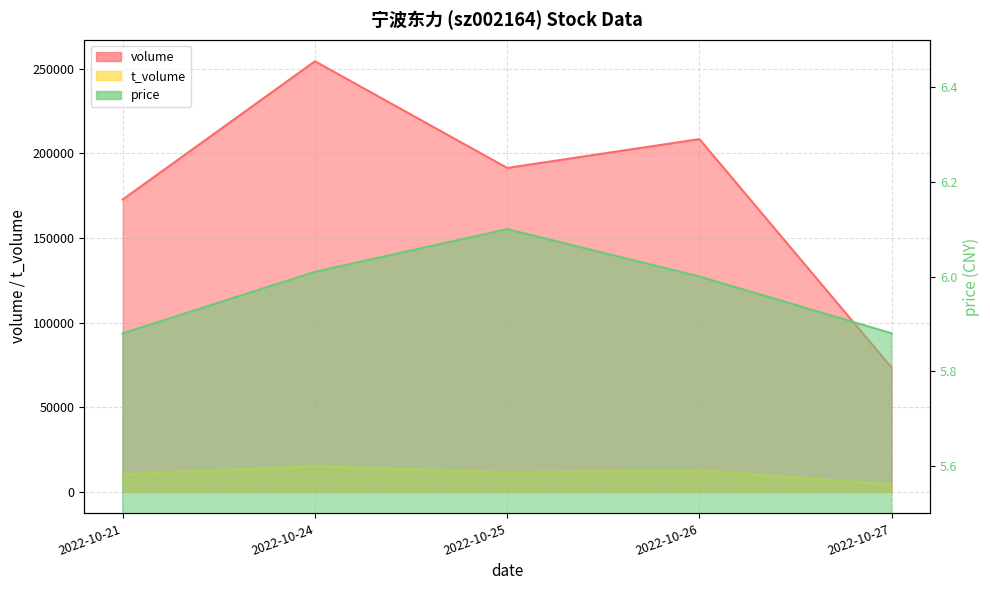

What is the spread (max minus min) of values at 2022-10-25?

191432.9